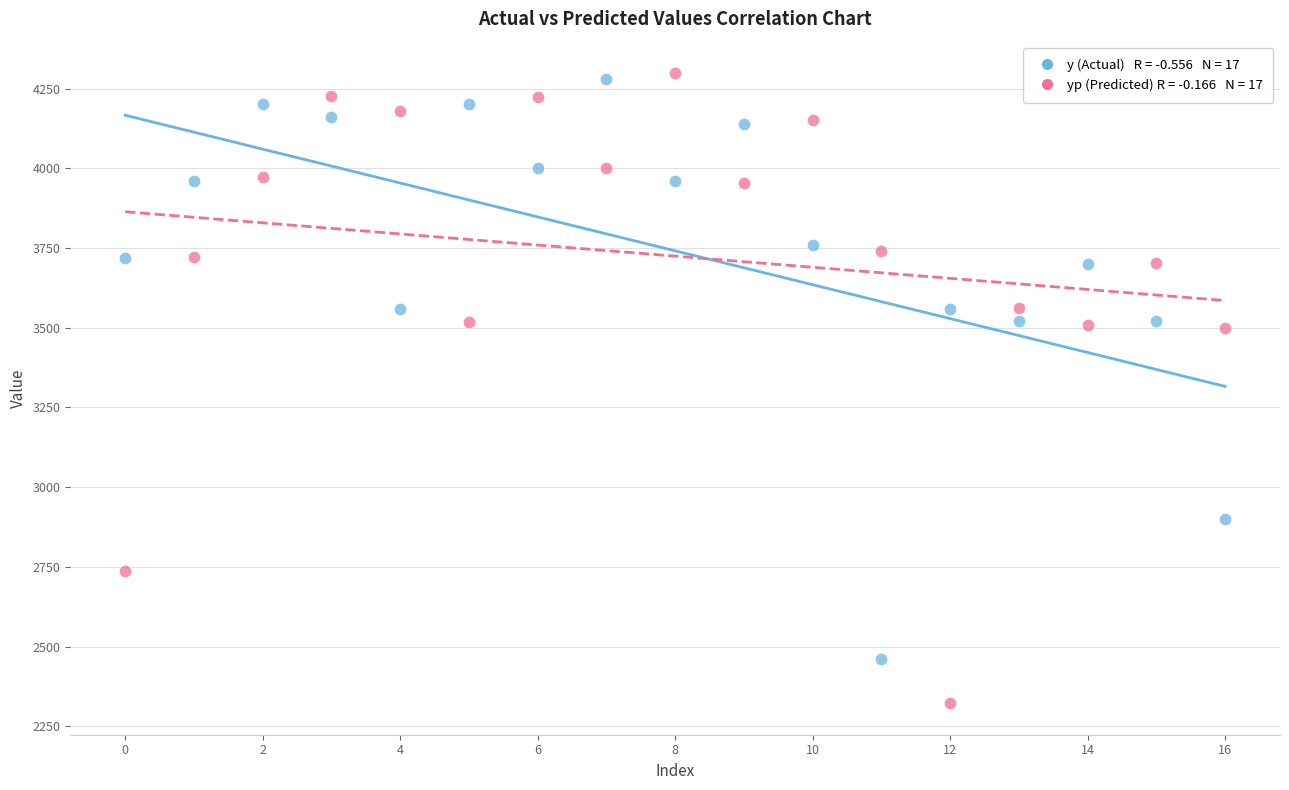

Across all data points, what is the range of Y values (max minus min)?

1975.7